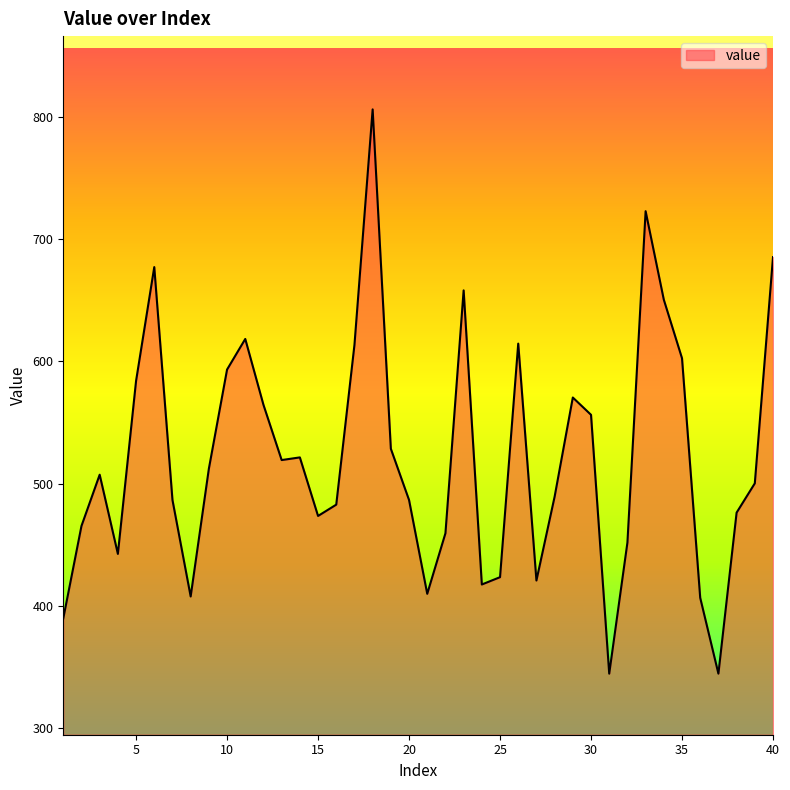

What is the difference between the maximum and minimum values?

462.0